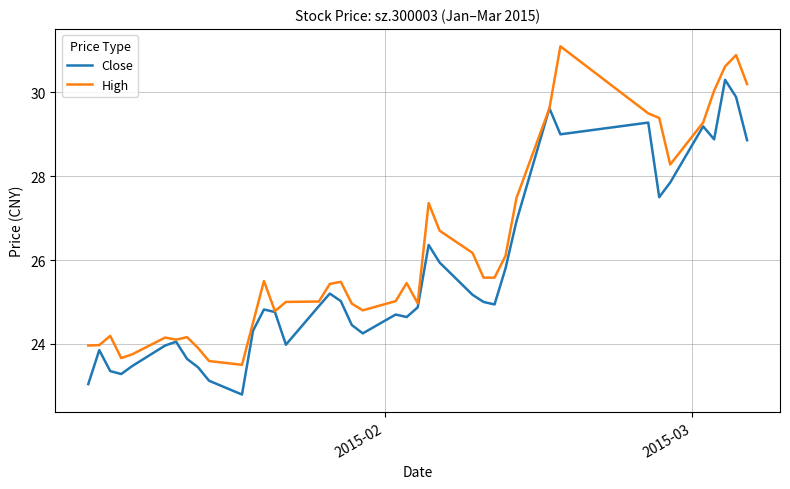

Rank the series by their maximum value, from highest to lowest.

High, Close